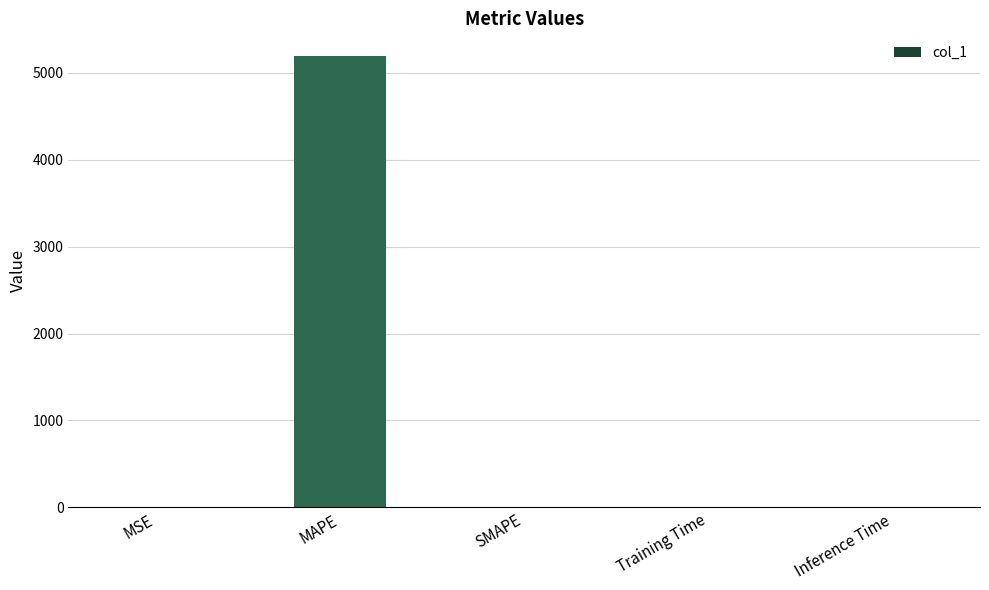

Are the bars horizontal?

No